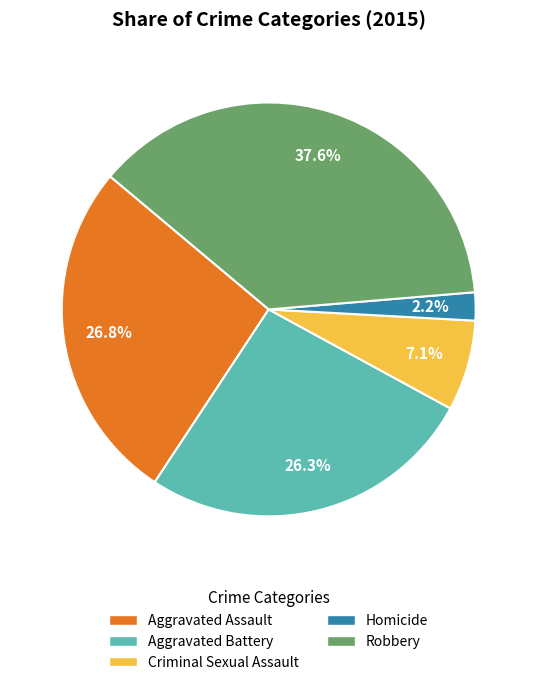

True or false: Aggravated Assault accounts for 27% of the total.

True